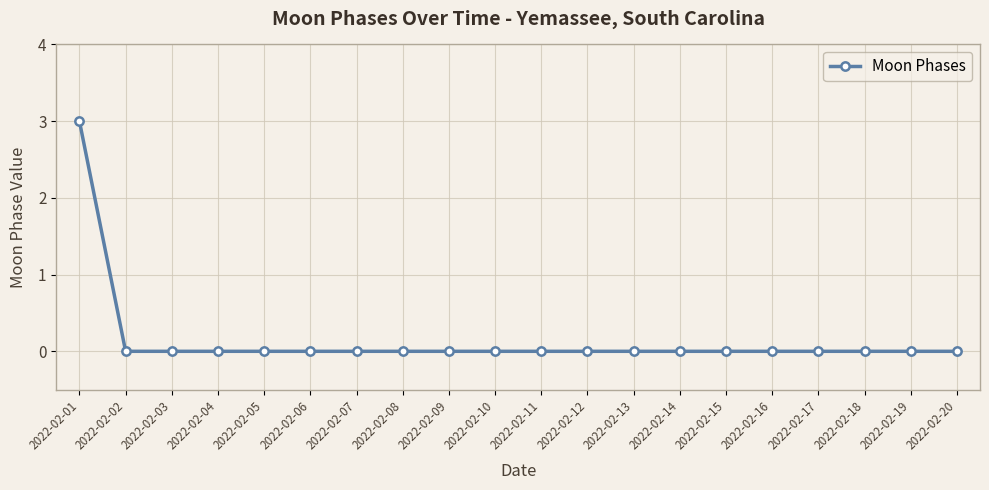

Count the number of categories in the chart.

20